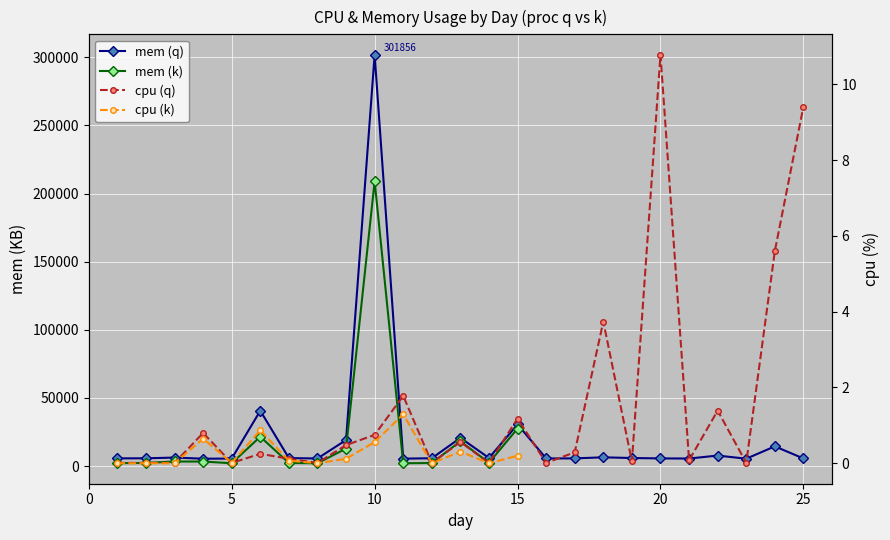

Read the cpu_q value at 11.

1.8